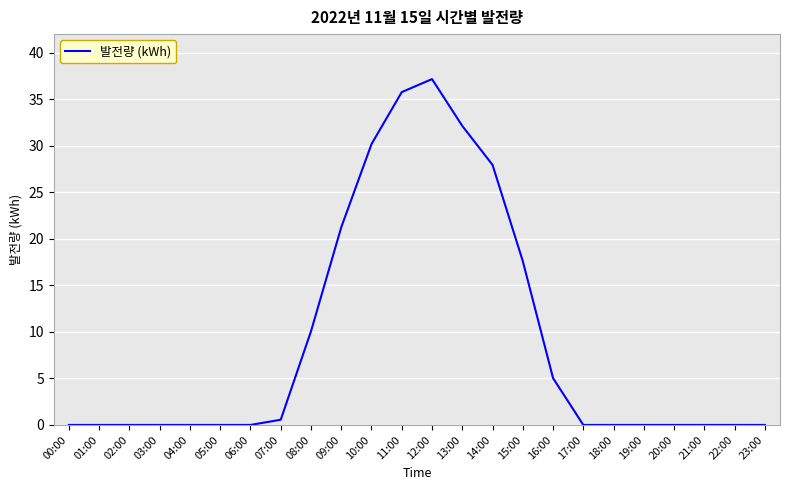

Which category has the highest value across all series?

12:00